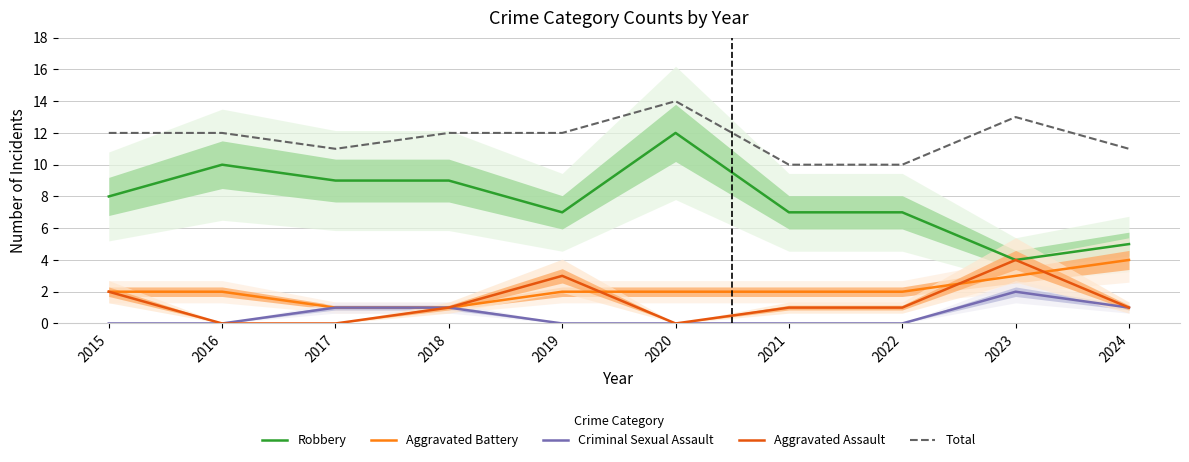

Reading left to right, extract all data points from this chart.

Robbery: 8	10	9	9	7	12	7	7	4	5
Aggravated Battery: 2	2	1	1	2	2	2	2	3	4
Criminal Sexual Assault: 0	0	1	1	0	0	0	0	2	1
Aggravated Assault: 2	0	0	1	3	0	1	1	4	1
Total: 12	12	11	12	12	14	10	10	13	11